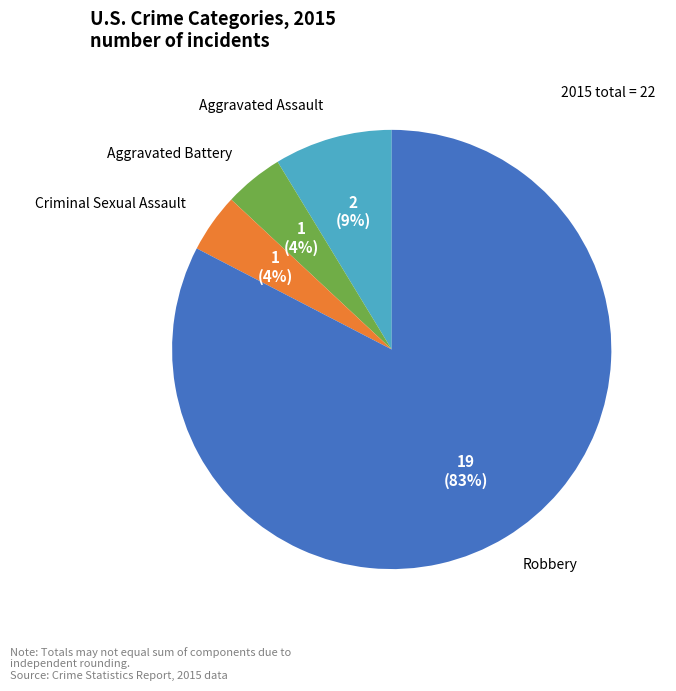

To the nearest percent, what portion does Criminal Sexual Assault represent?

4%